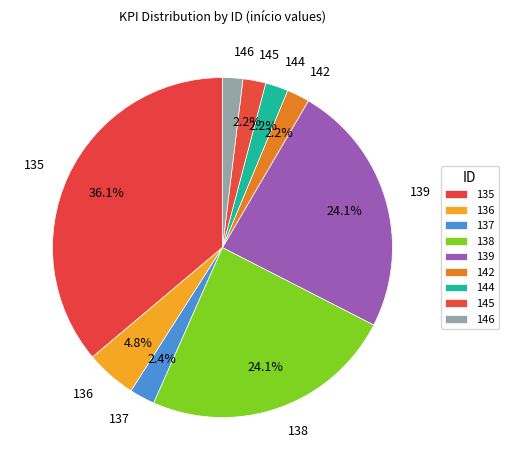

Is there a majority slice in this chart?

No